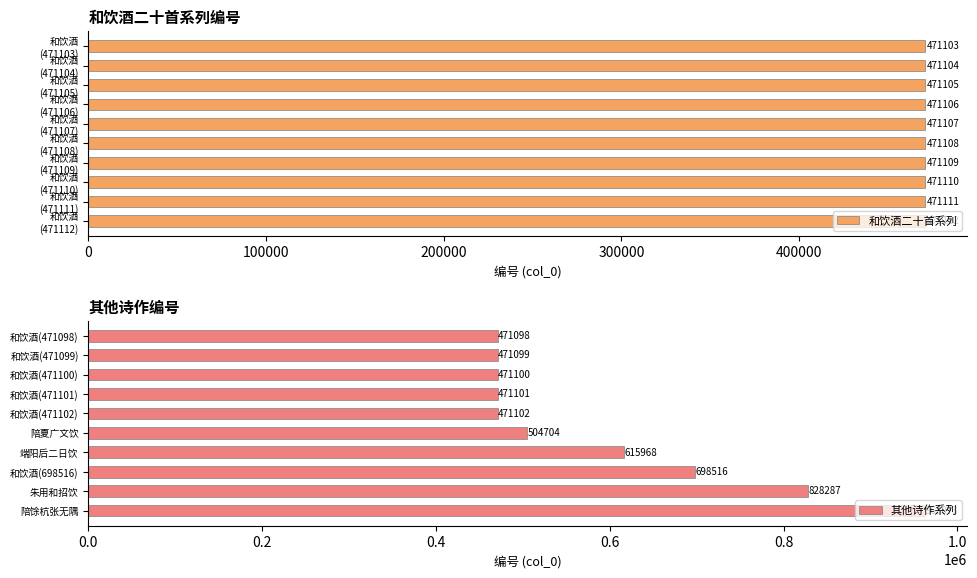

Count the number of categories in the chart.

10